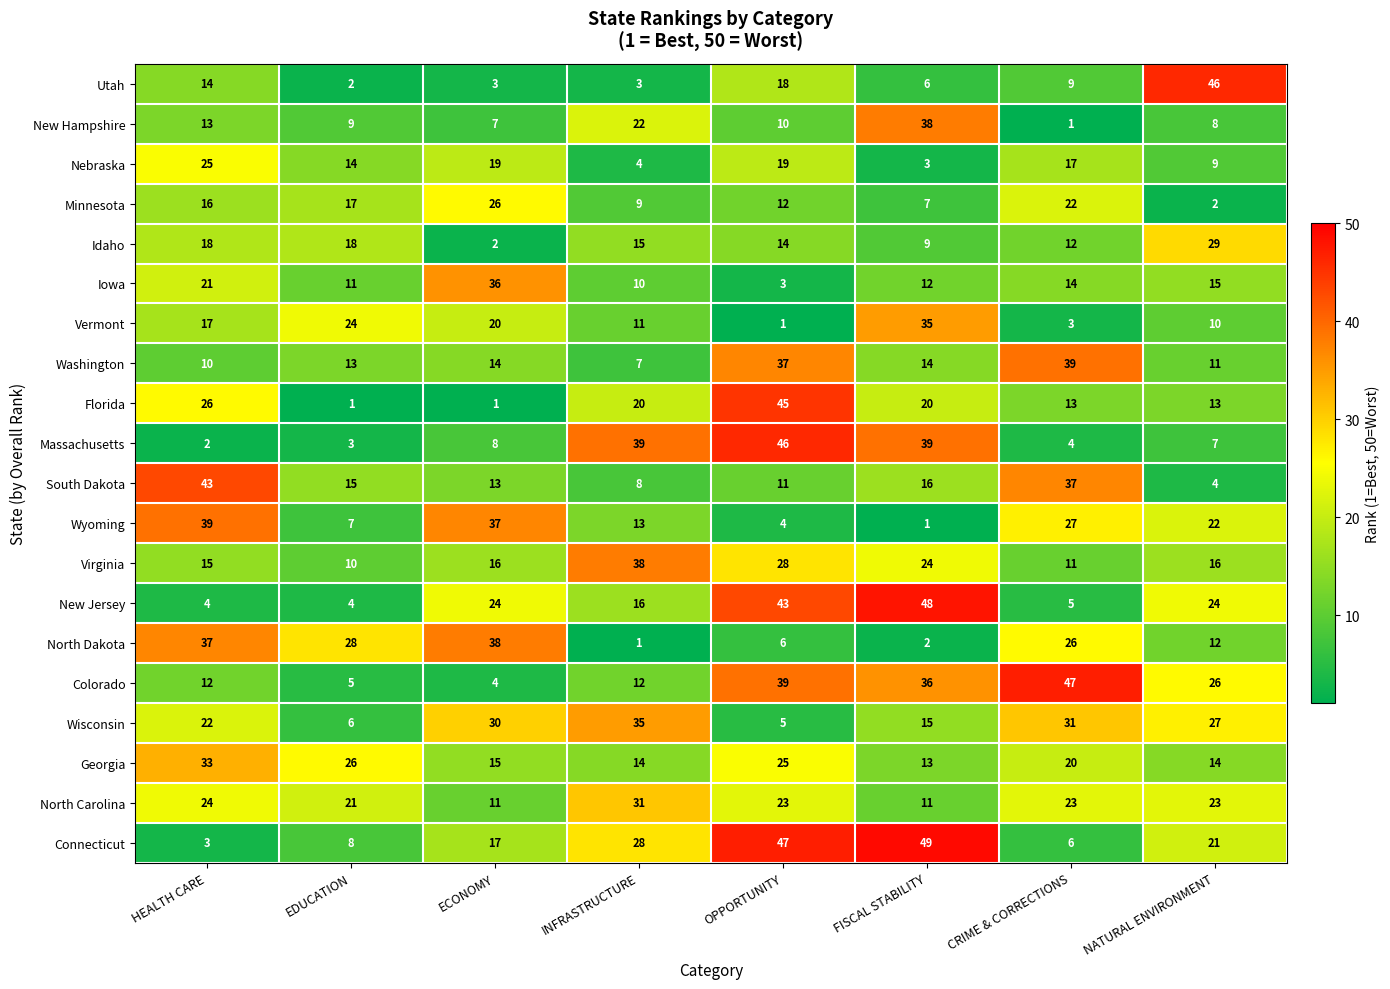

Which category has the highest value across all series?

FISCAL STABILITY